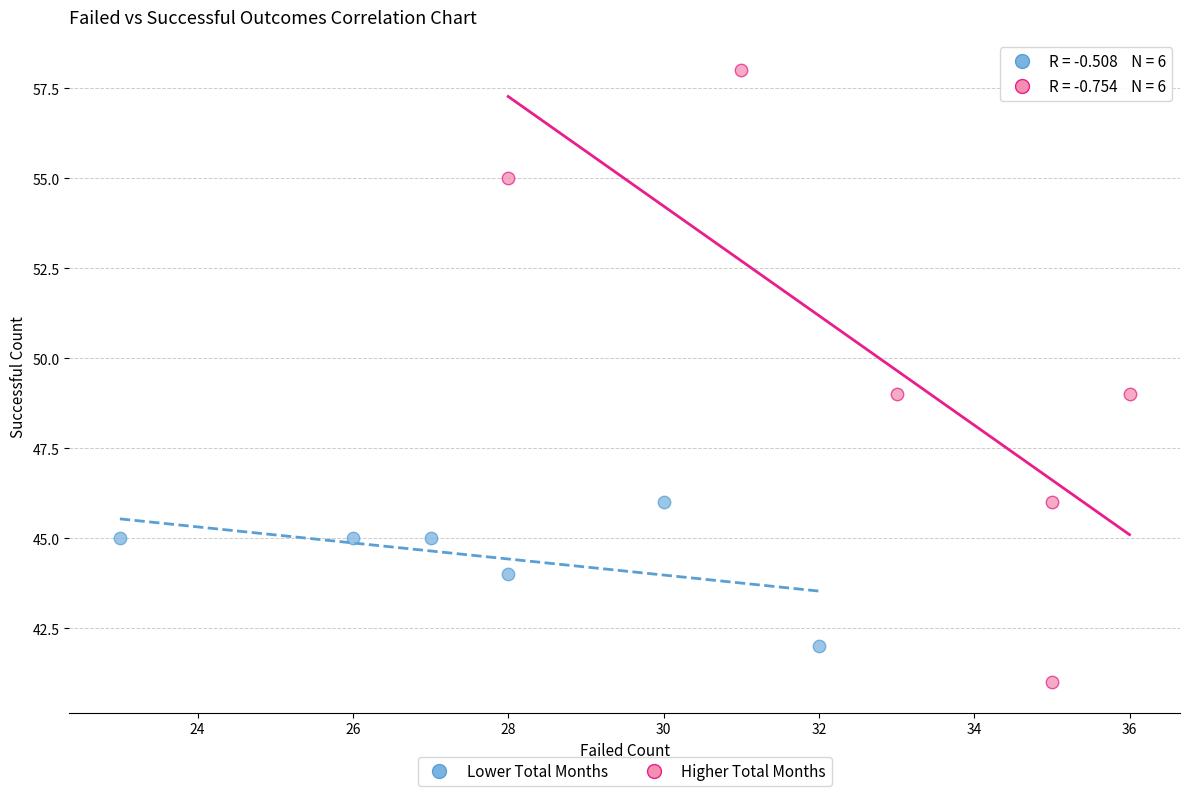

Which series has the widest spread of Y values?

Higher Total Months